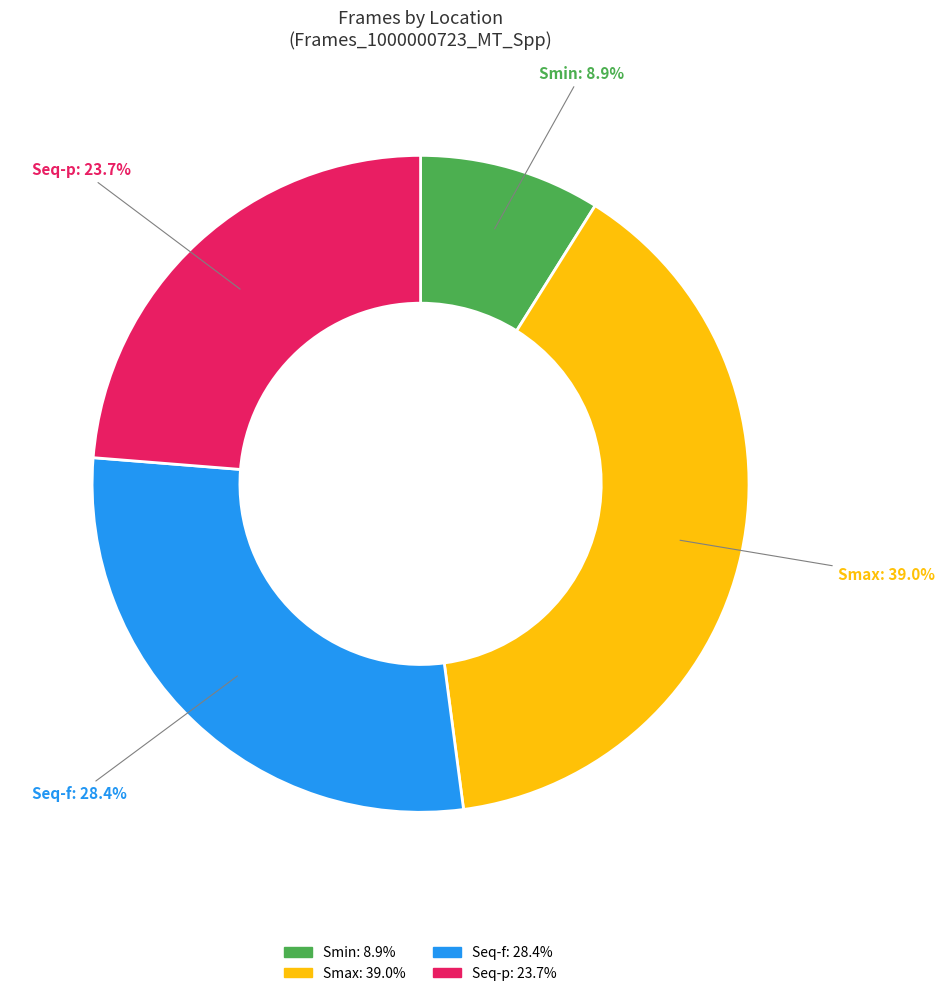

What percentage is the Smax slice, to the nearest percent?

39%